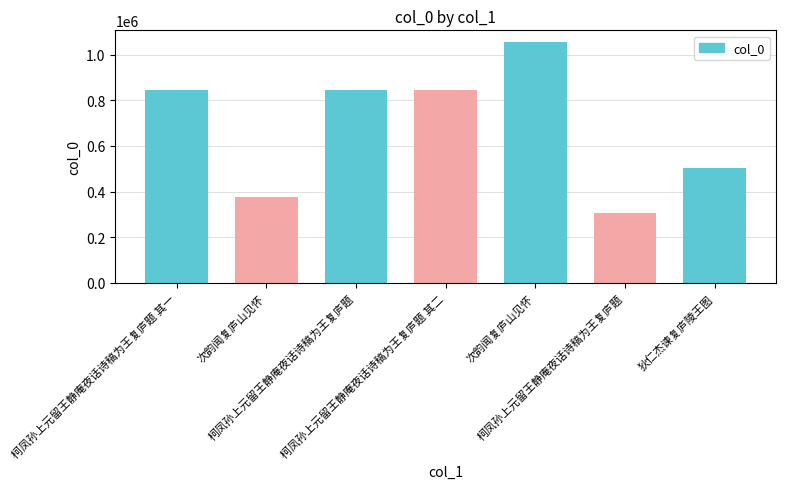

Are the bars grouped side by side (vs. stacked)?

No